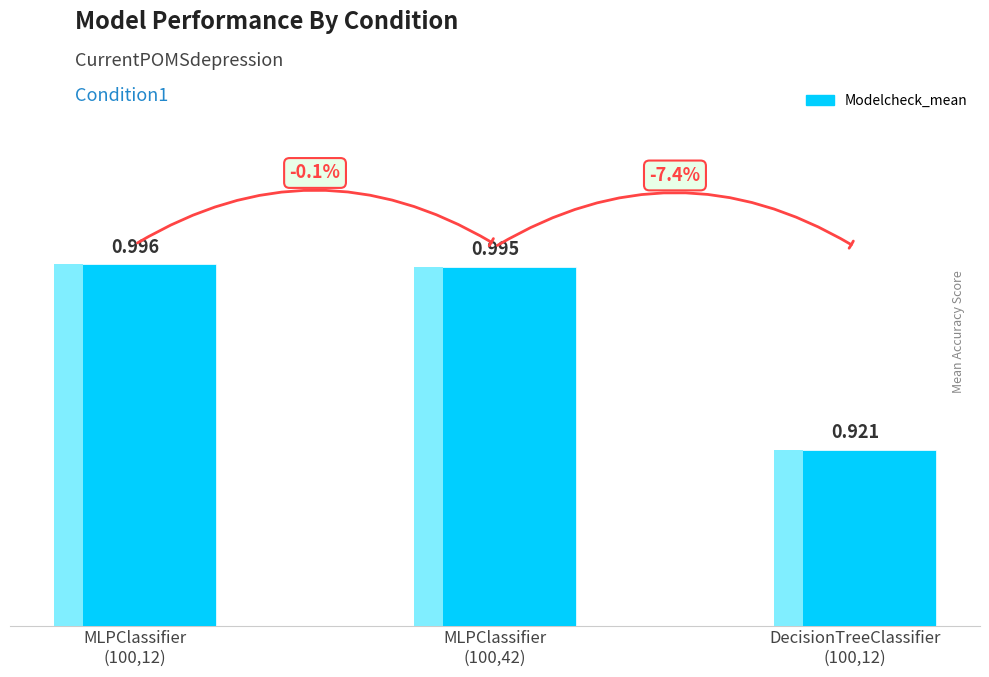

How many data points does each series have?

3